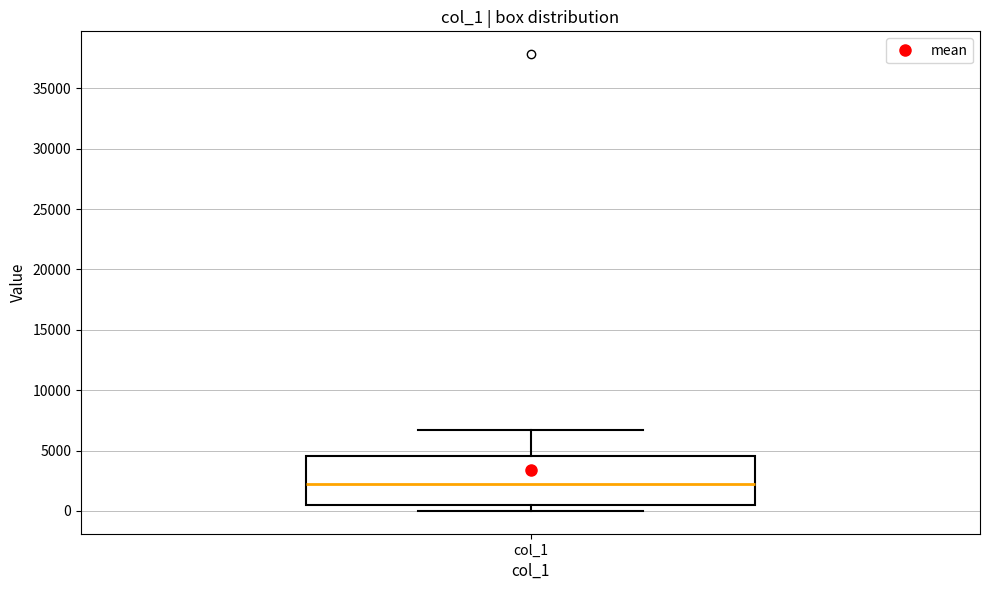

Read this box plot against the y-axis: the position of the median line, the range covered by the box, and the ends of both whiskers. The values are not printed on the chart, so give them approximately, as read against the axis.

median 2000, box 500 to 4500, whiskers 0 to 6500